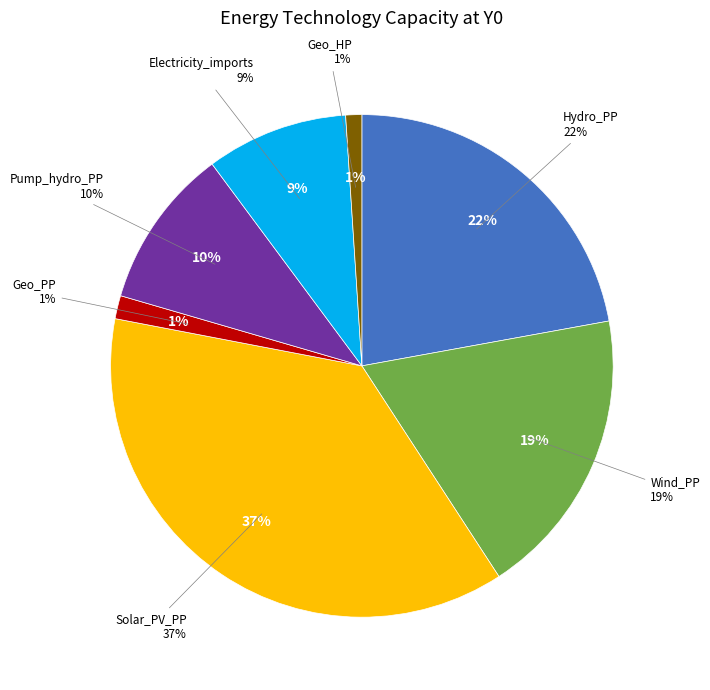

Is there a majority slice in this chart?

No